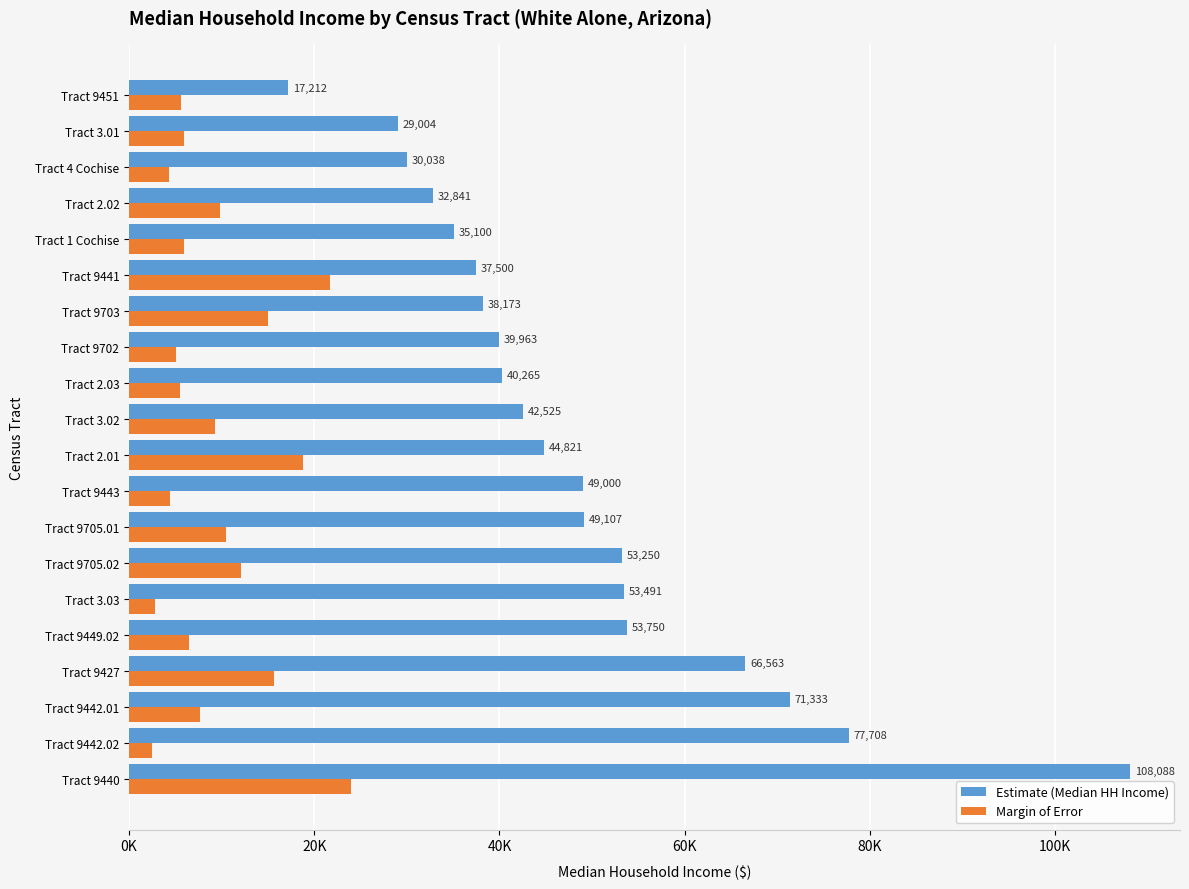

Which category has the lowest value across all series?

Tract 9442.02